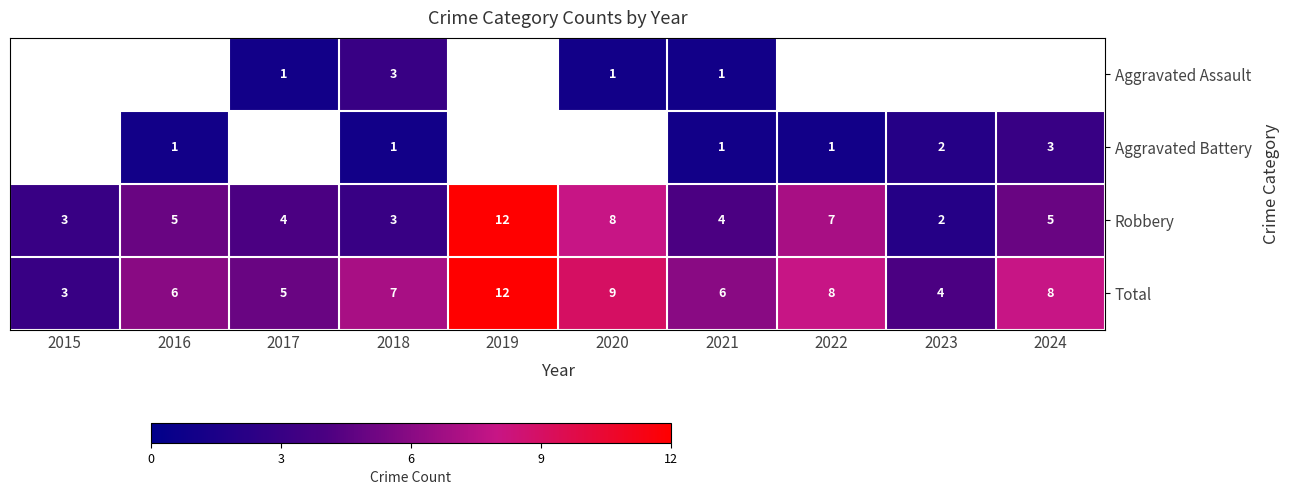

What is the sum of the Robbery values at 2019 and 2017?

16